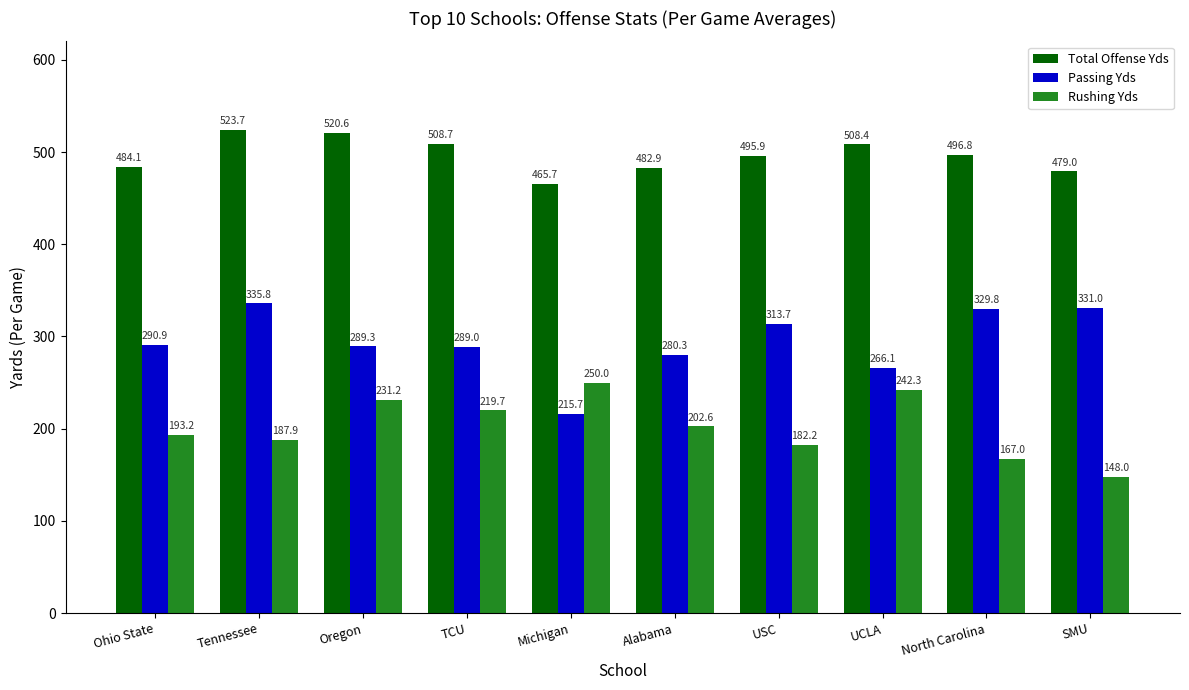

What position from the left is UCLA?

8